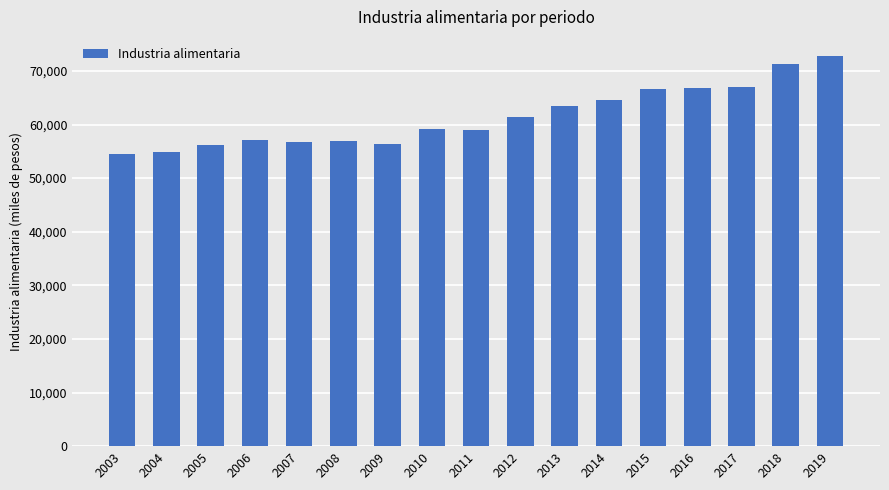

What value does the data have at 2014?

64612.8